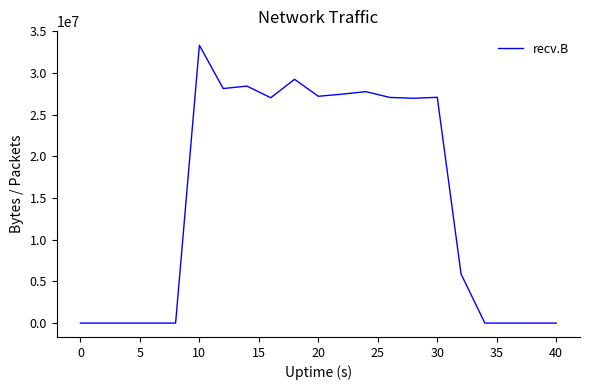

What is the difference between the maximum and minimum values?

33341512